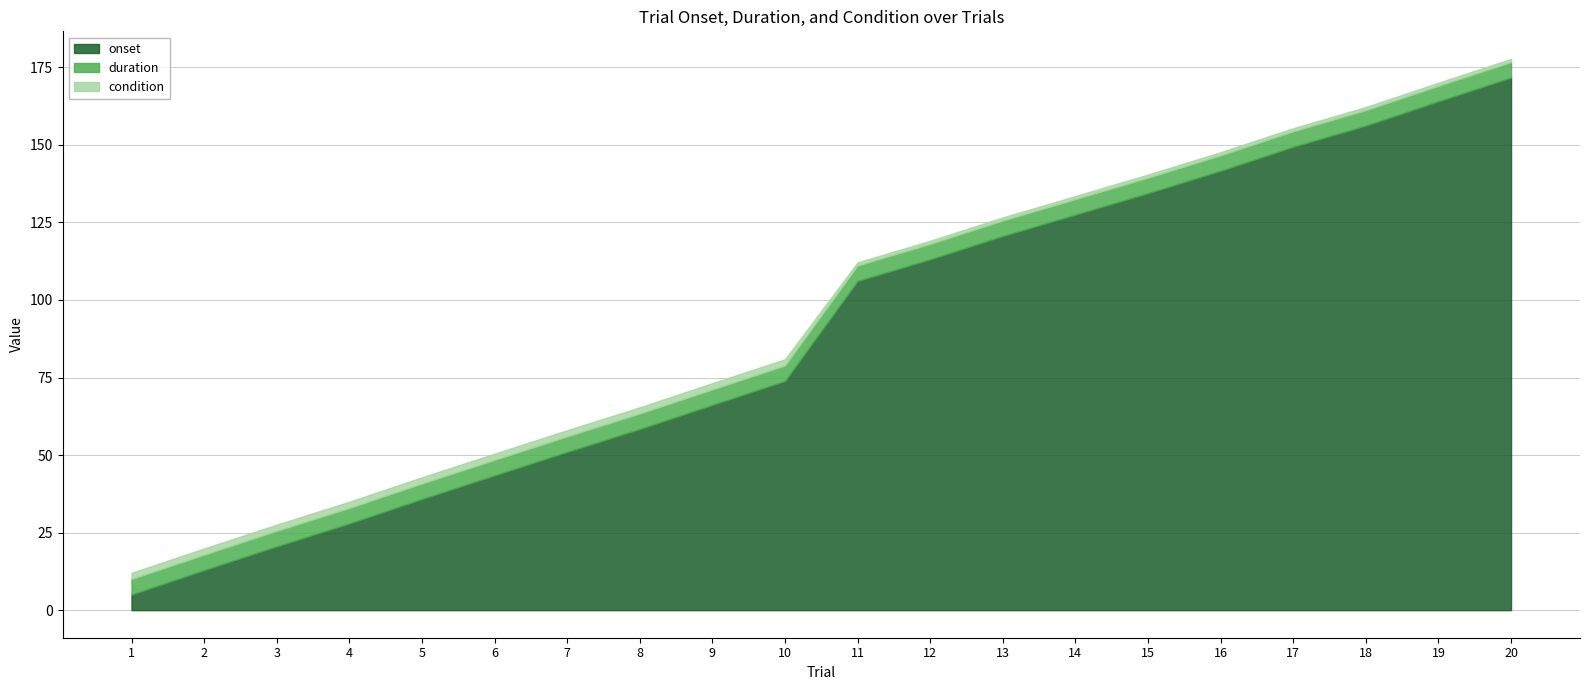

How many condition values are between 1 and 2?

20